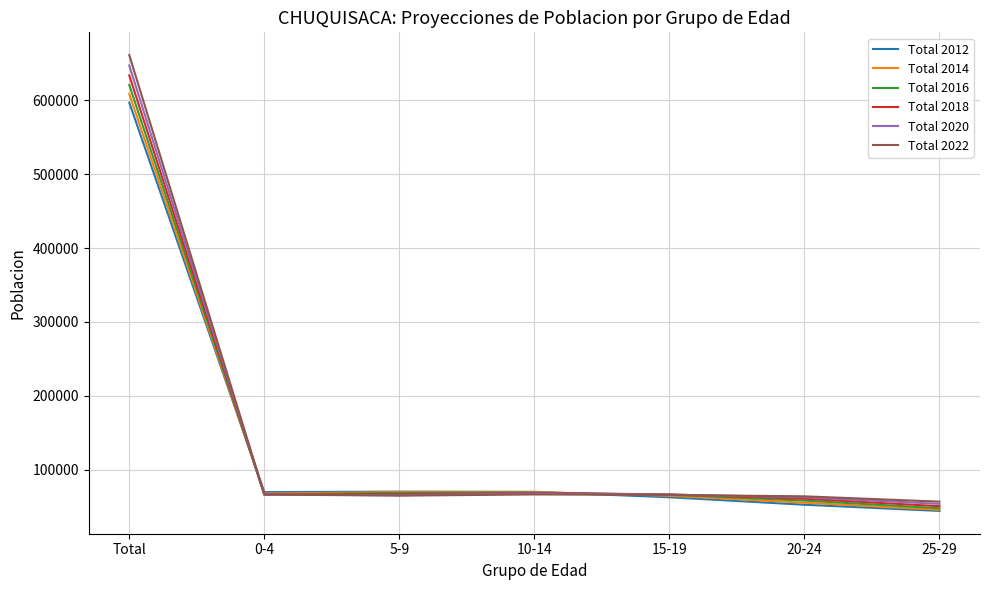

List the series in order of their peak value, highest first.

Total 2022, Total 2020, Total 2018, Total 2016, Total 2014, Total 2012